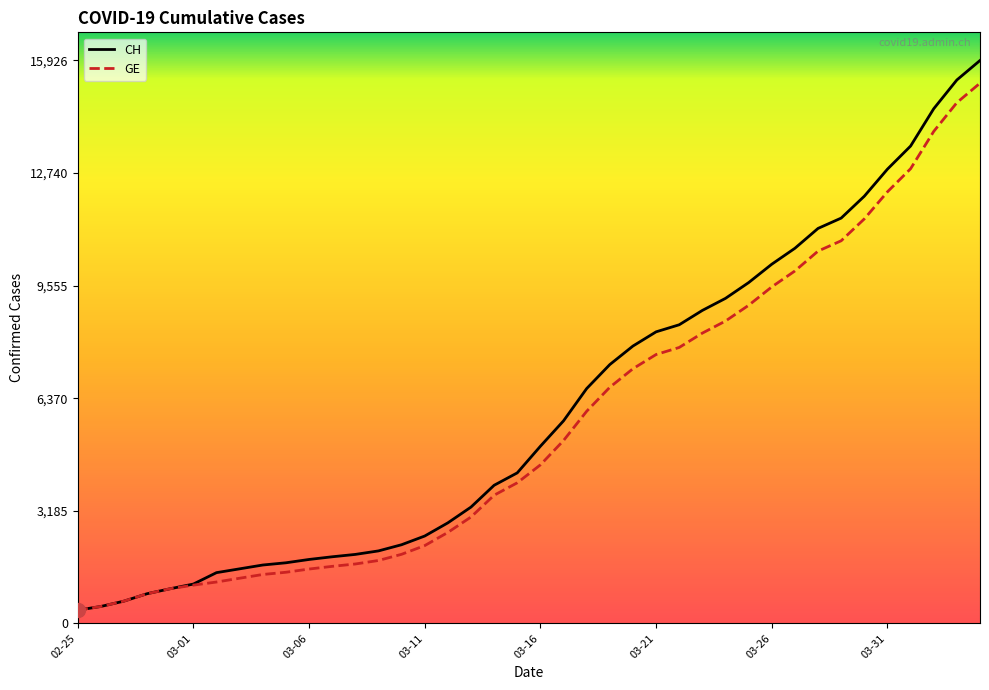

List the series in order of their overall mean, lowest first.

GE, CH